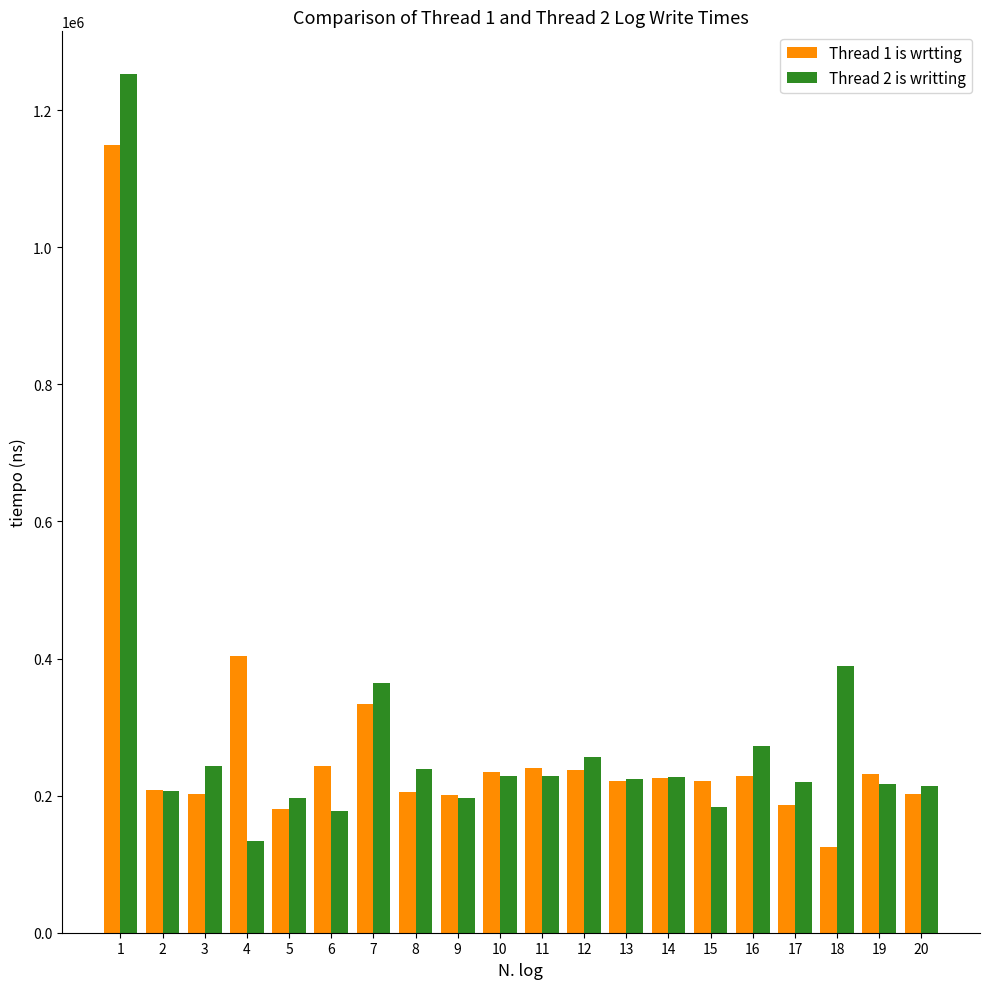

How many data points does each series have?

20